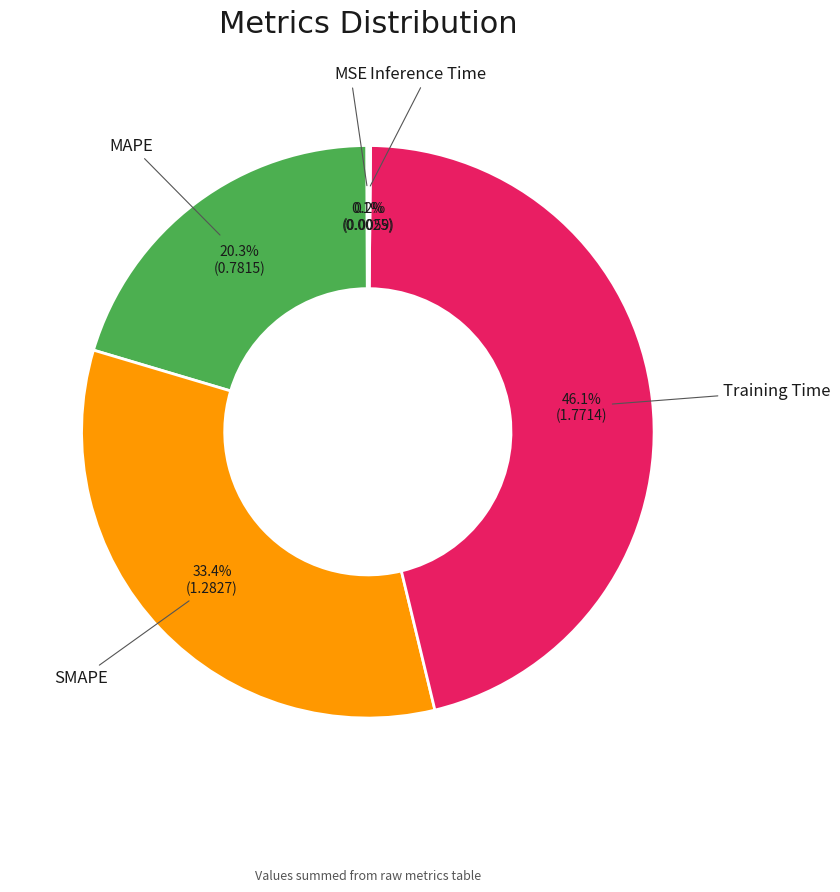

Does any single category account for the majority?

No